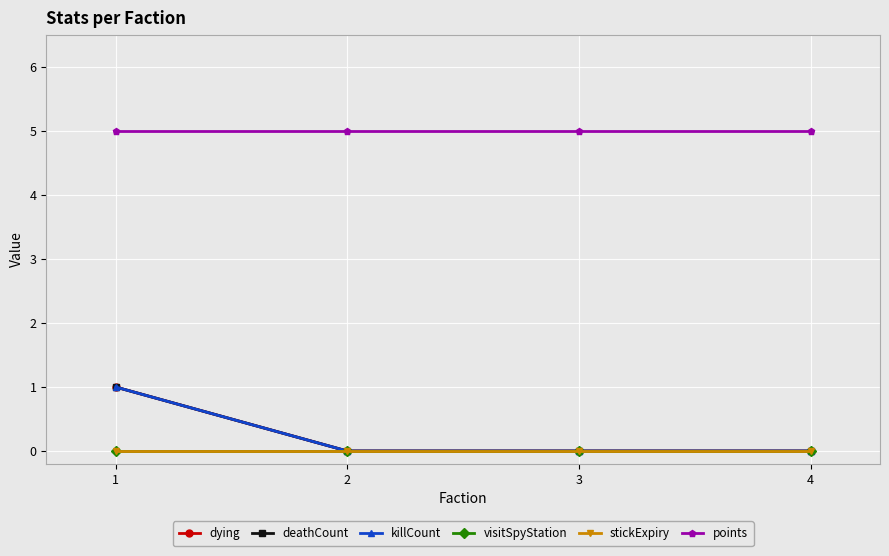

At how many categories does at least one series exceed 4?

4